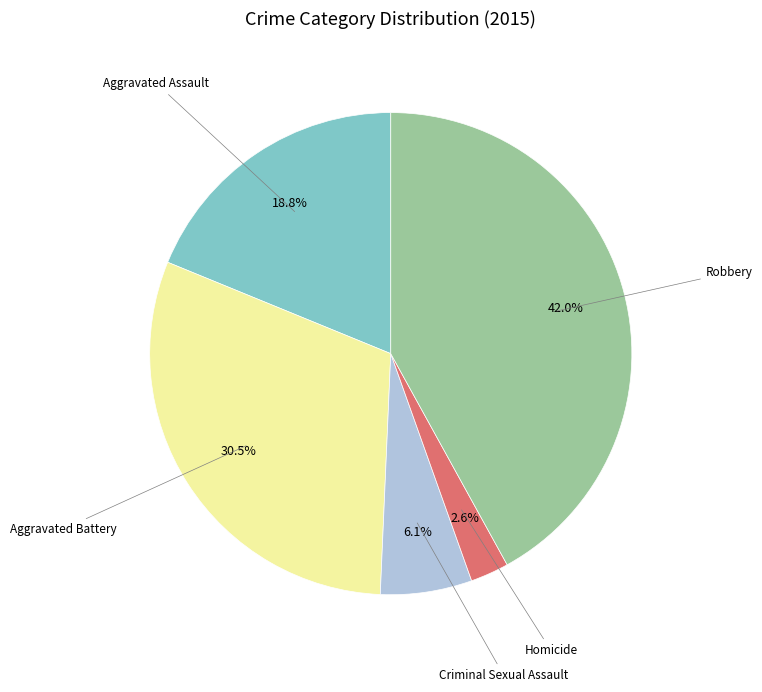

Does any single category account for the majority?

No